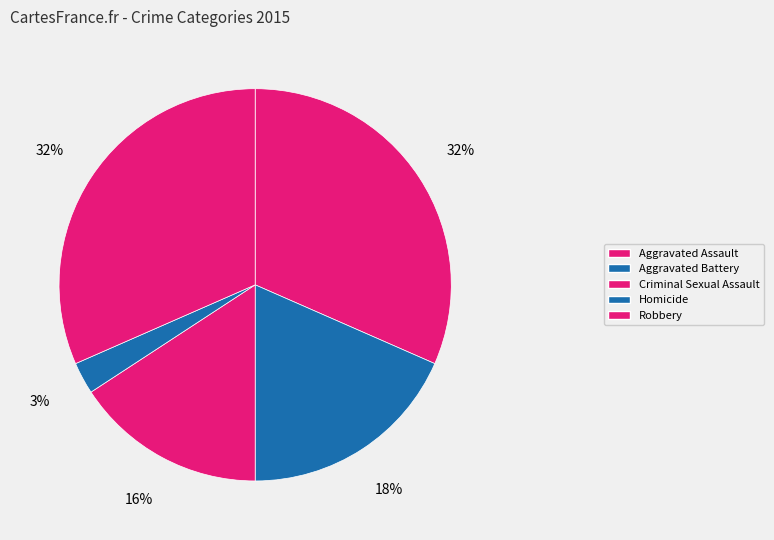

How many slices are in this pie chart?

5